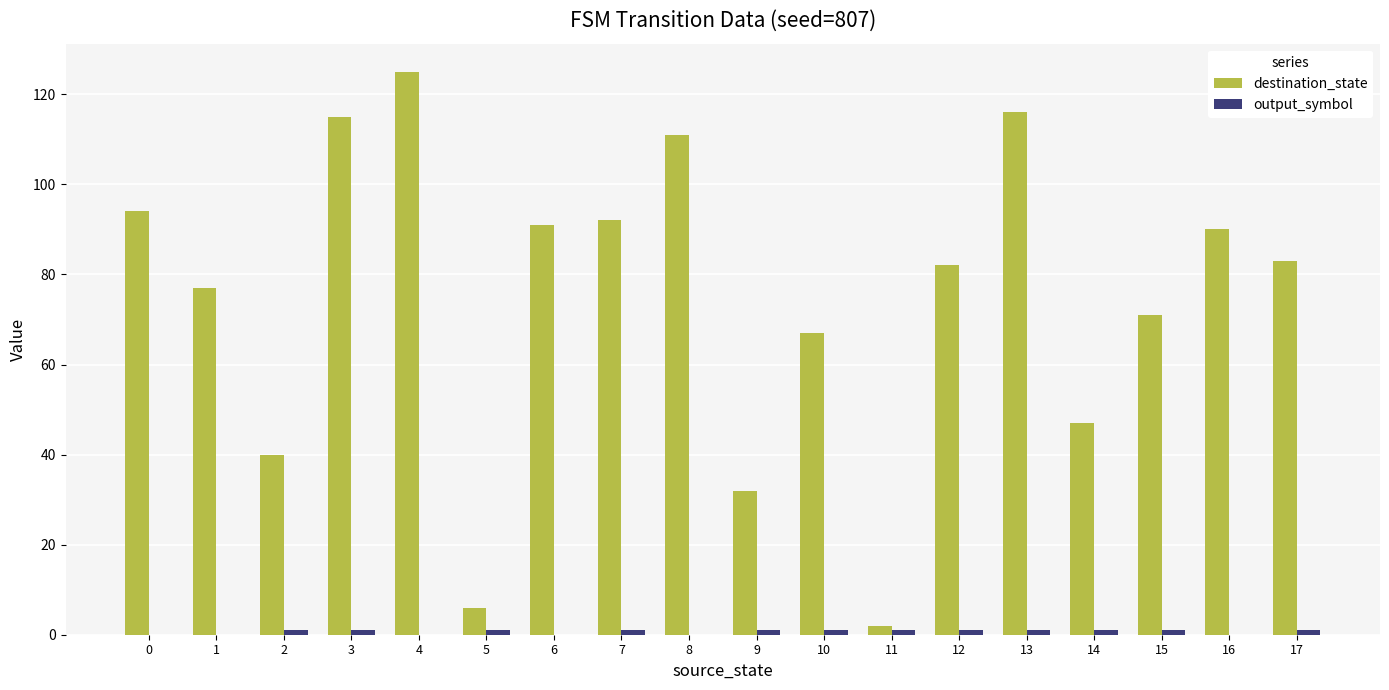

How many data points does each series have?

18